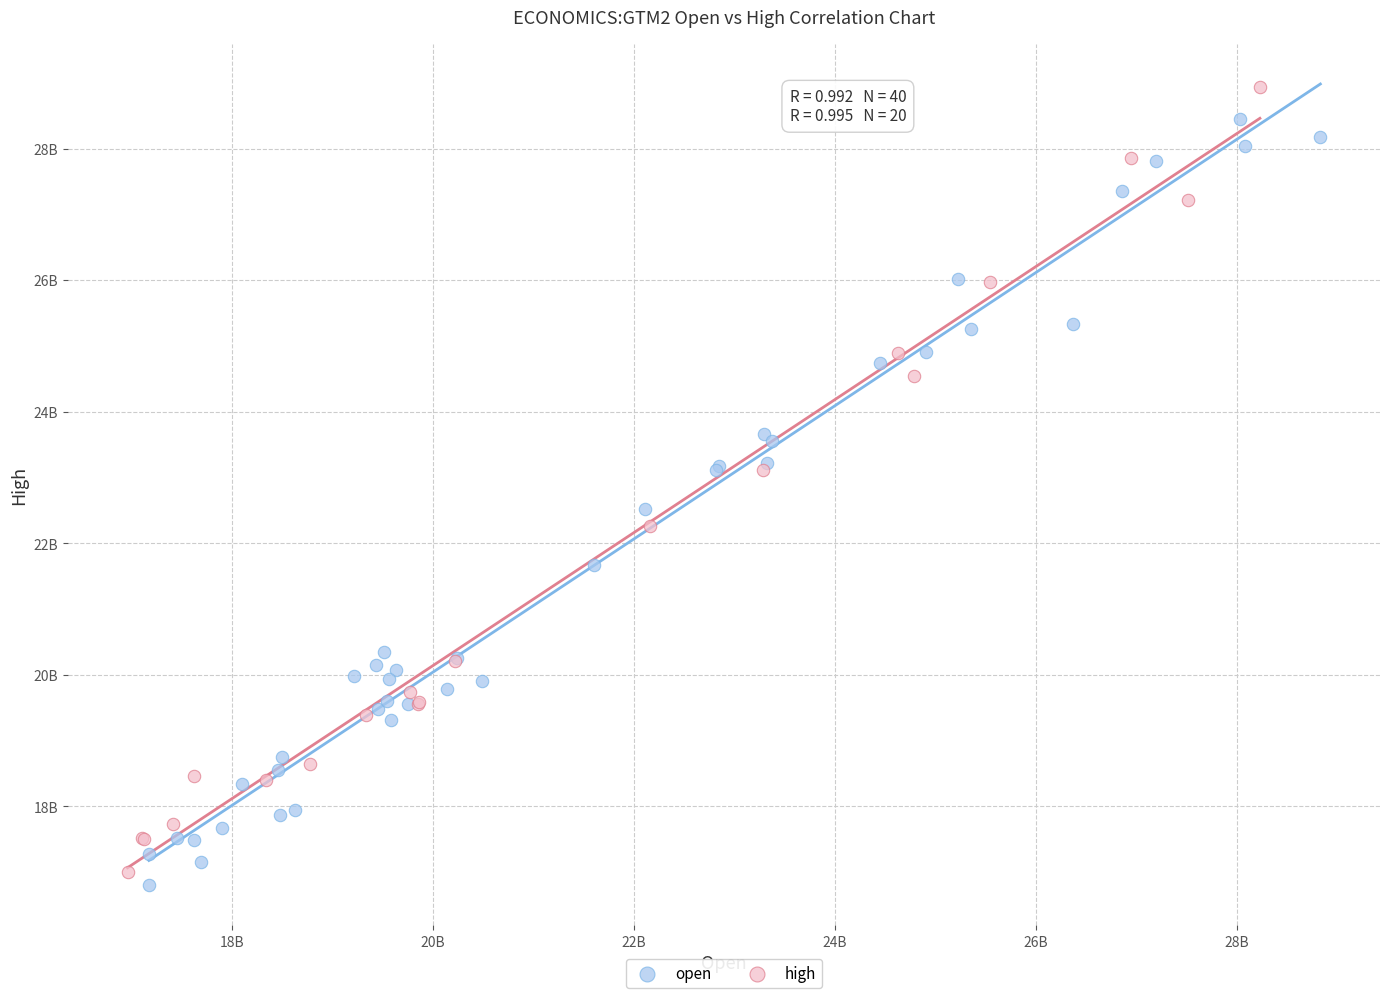

What are all the series names shown in the legend?

open, high